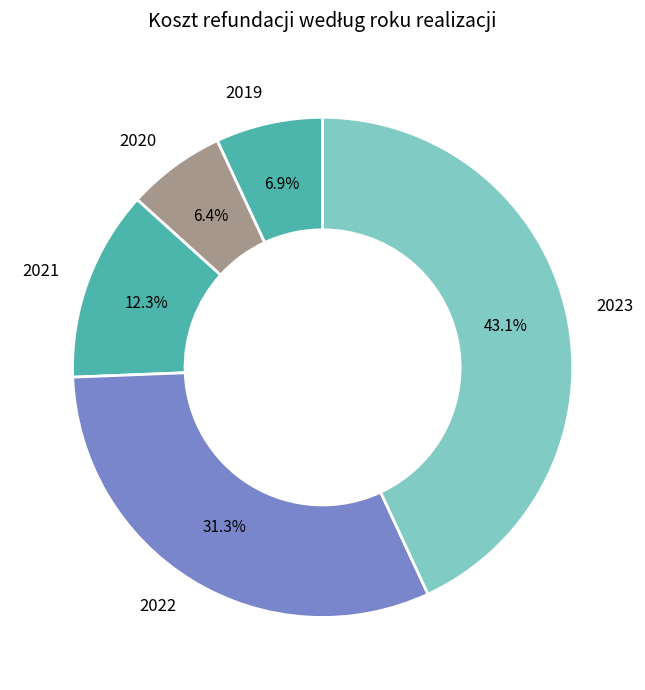

Approximately how many times larger is the value at 2020 compared to 2022?

0.2